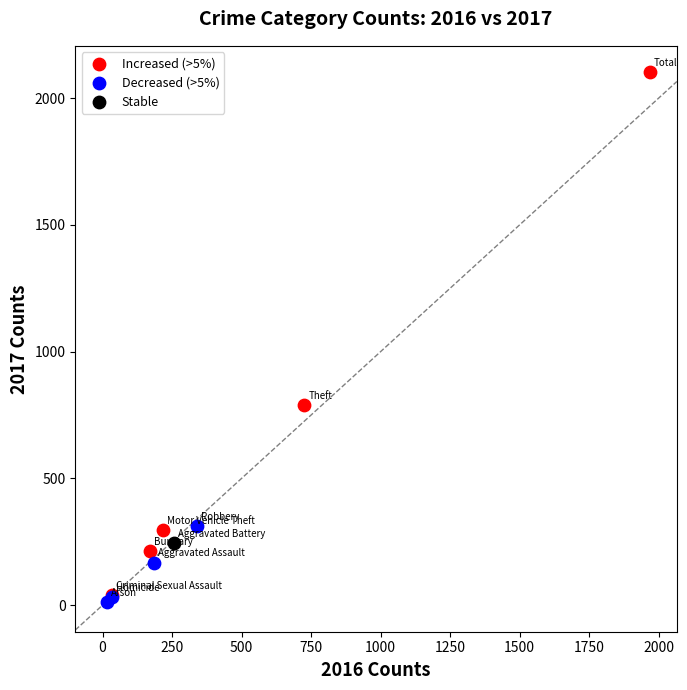

What are all the series names shown in the legend?

Increased (>5%), Decreased (>5%), Stable